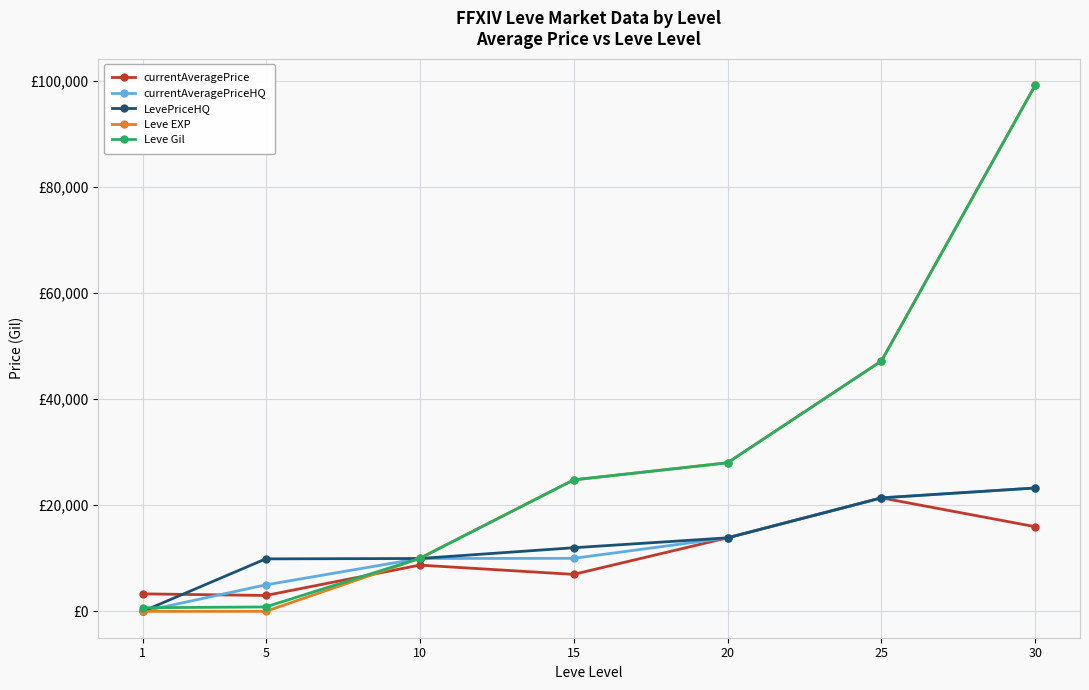

What are all the series names shown in the legend?

currentAveragePrice, currentAveragePriceHQ, LevePriceHQ, Leve EXP, Leve Gil